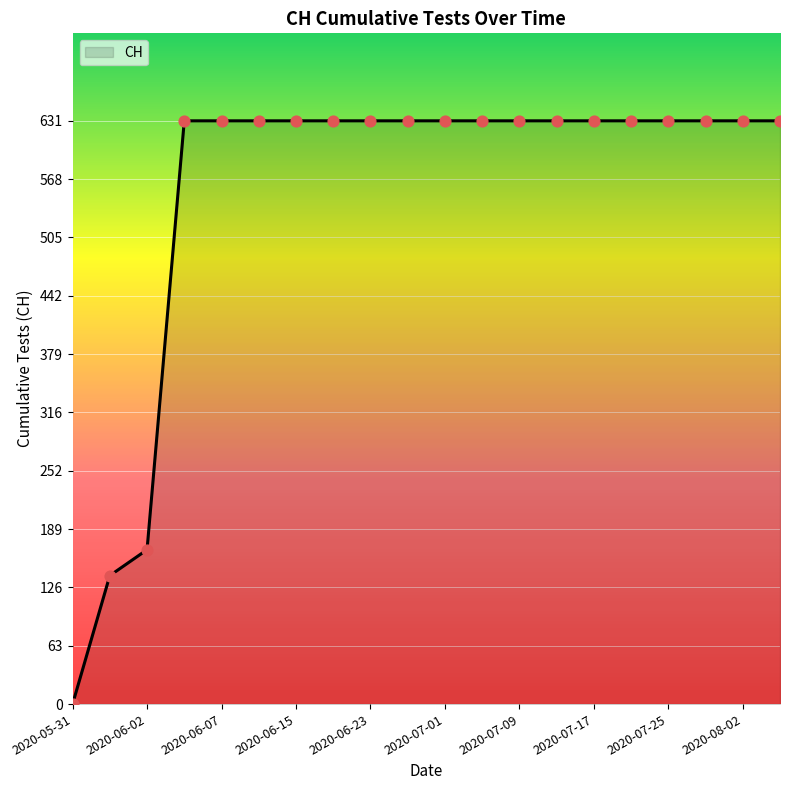

What is the difference between the maximum and minimum values?

631